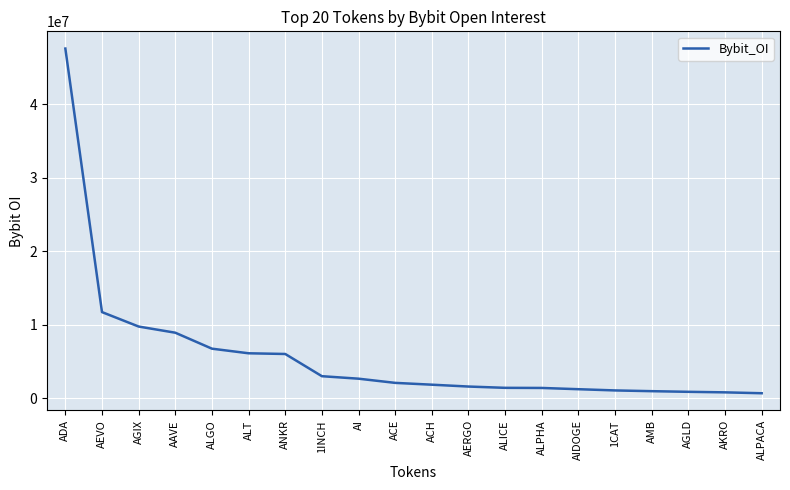

Approximately how many times larger is the value at AGIX compared to AEVO?

0.8